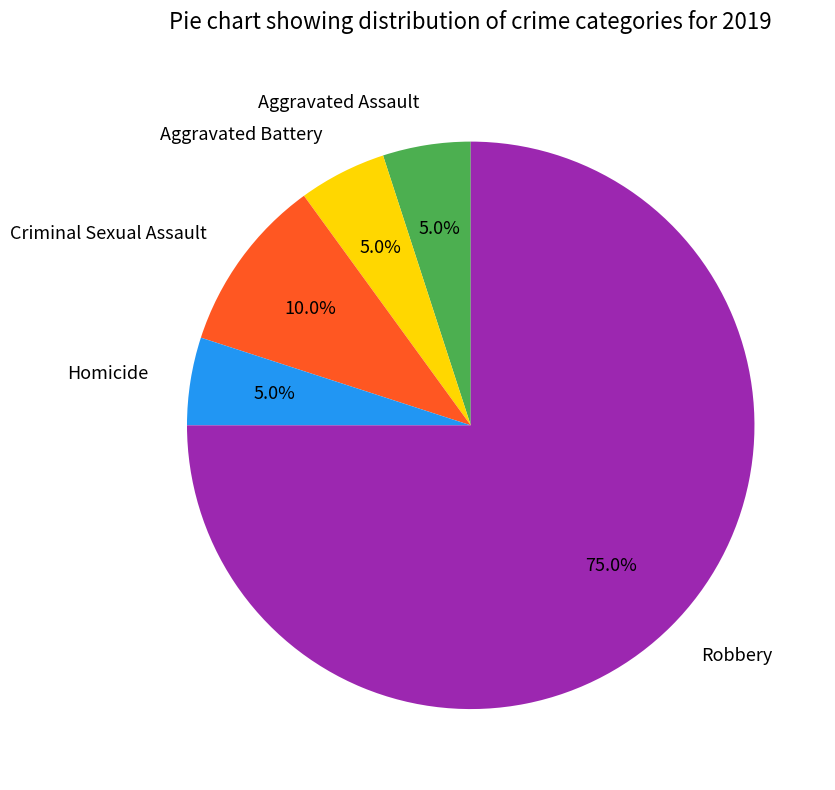

Does Robbery represent more than half of the total?

Yes